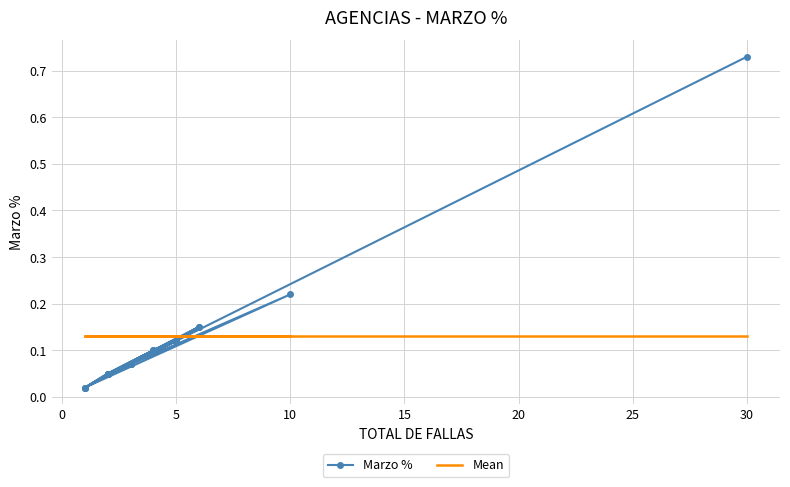

Is it true that Mean equals 0.2 at 35?

False